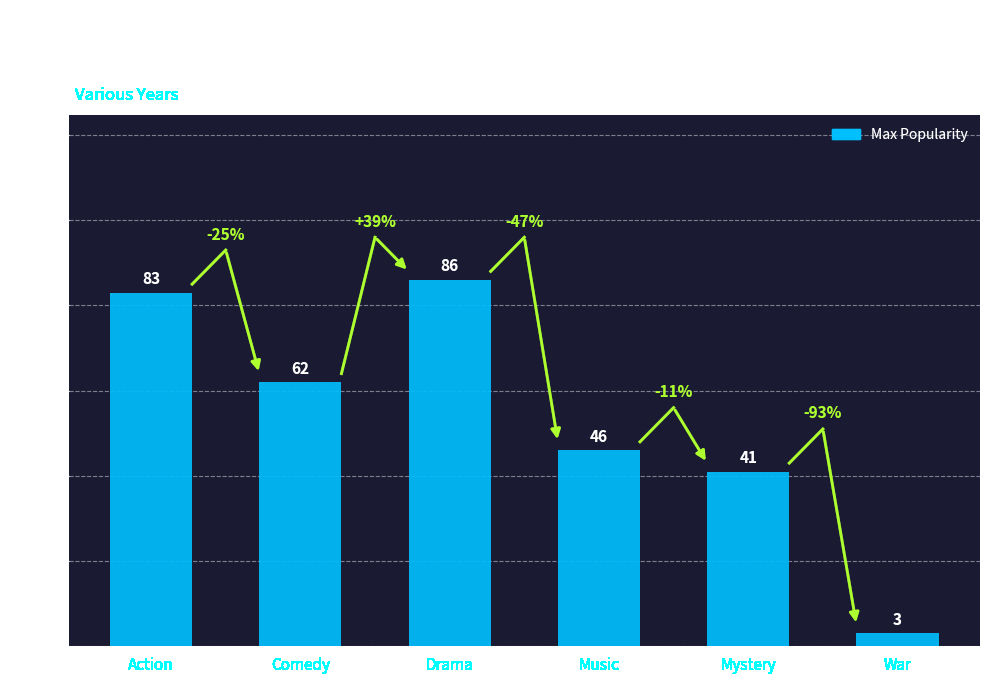

What is the label of the 4th bar from the left?

Music